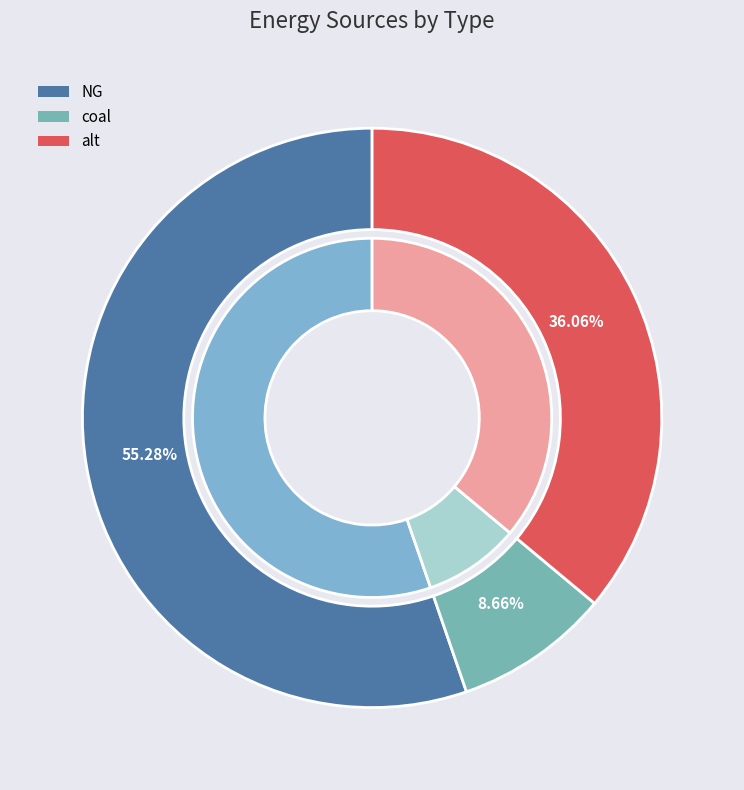

What is the ratio of the value at coal to the value at alt?

0.2